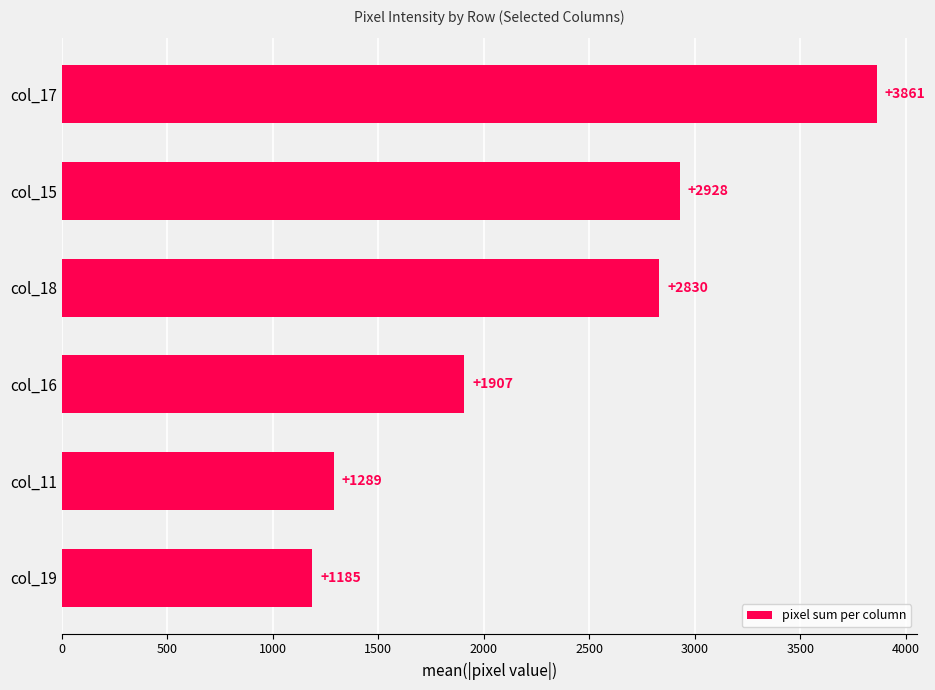

Reading top to bottom, transcribe all the data shown in this chart.

3861	2928	2830	1907	1289	1185